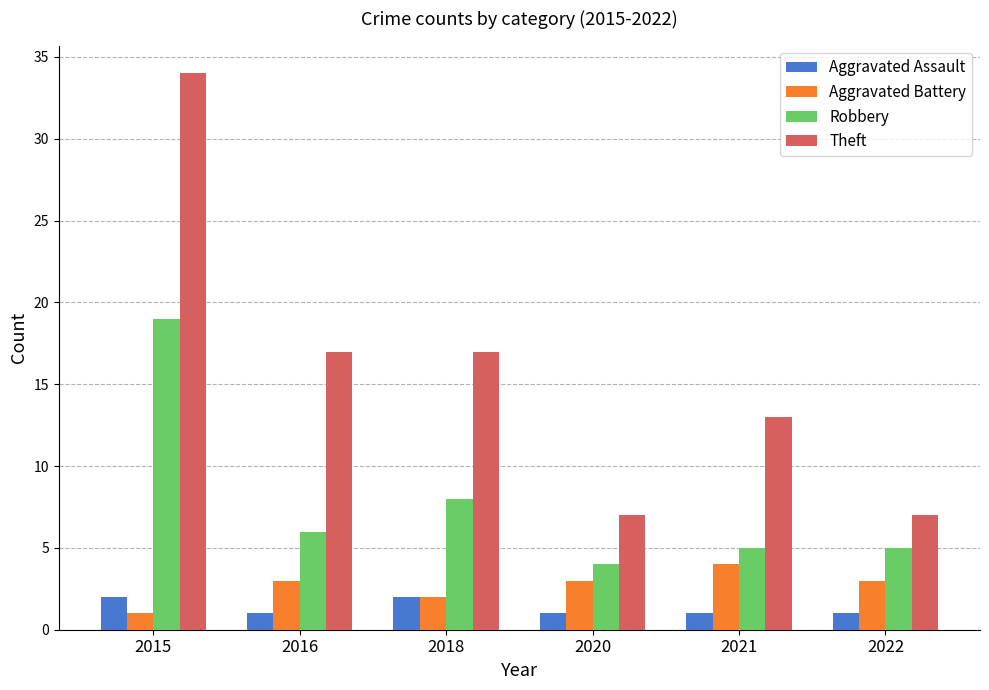

How many values in the Theft series are below 17?

3